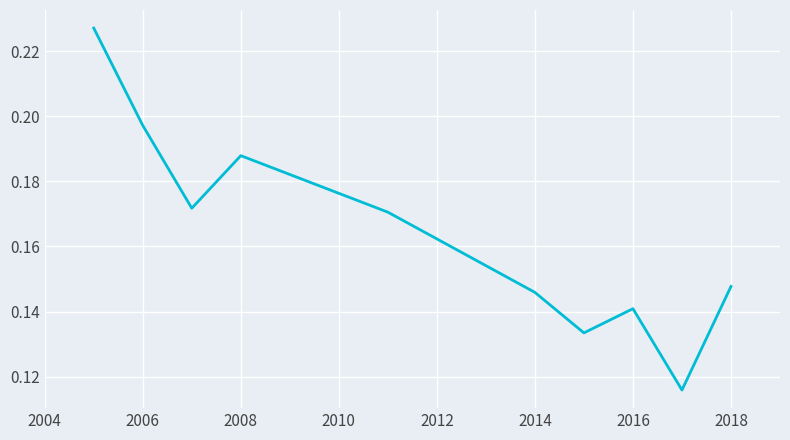

What is the minimum value shown in the chart?

0.1